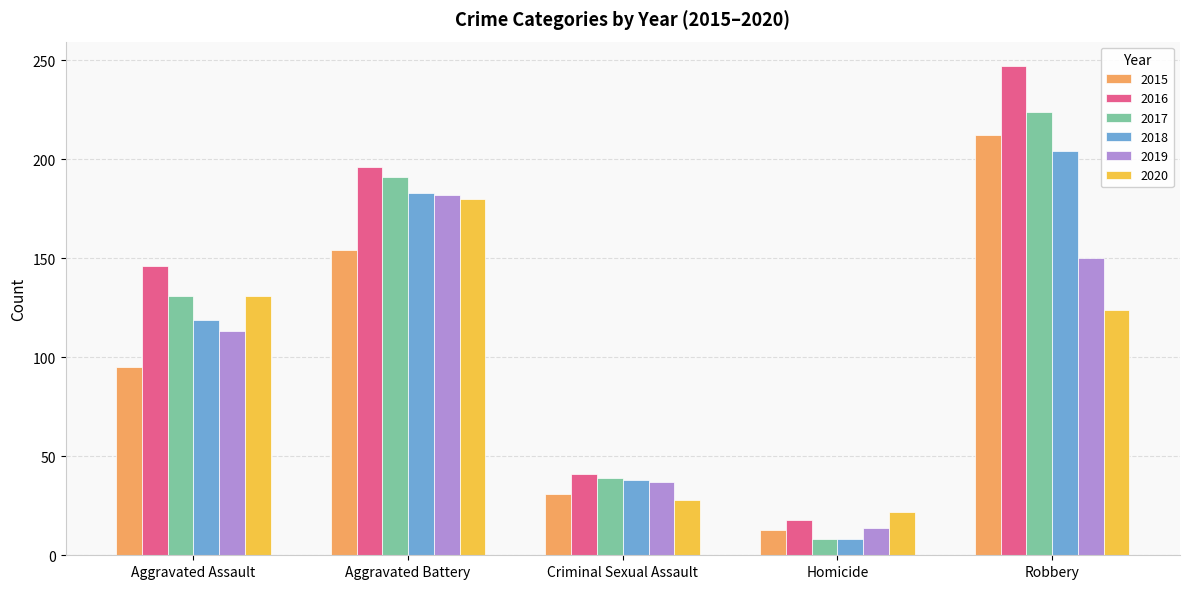

Which series changed the most between Aggravated Battery and Homicide?

2017